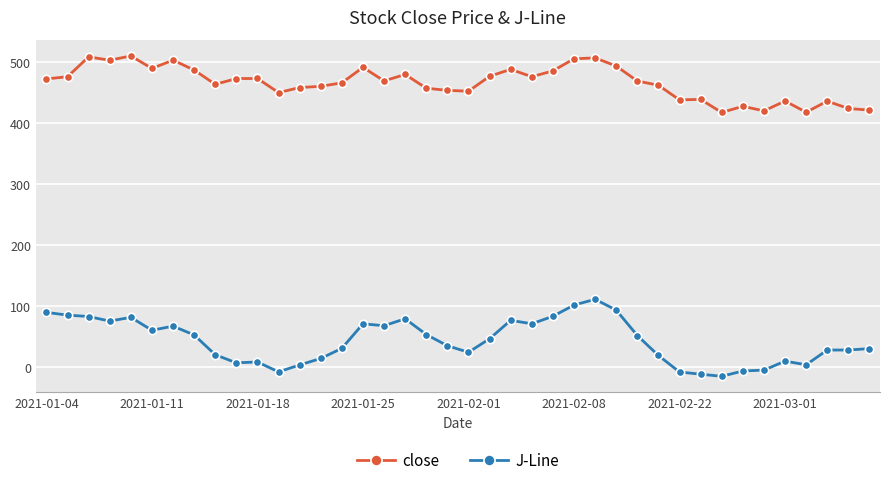

What is the smallest value displayed?

-14.6